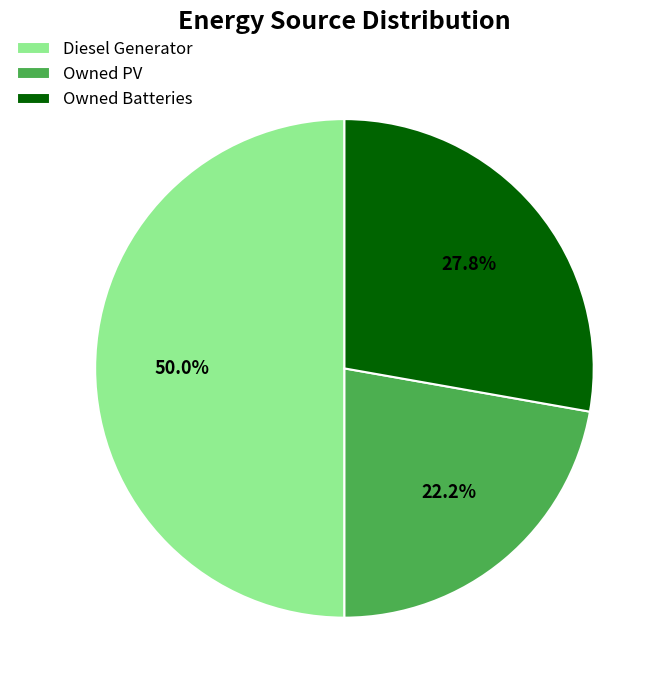

To the nearest percent, what is the combined percentage of Diesel Generator and Owned Batteries?

78%